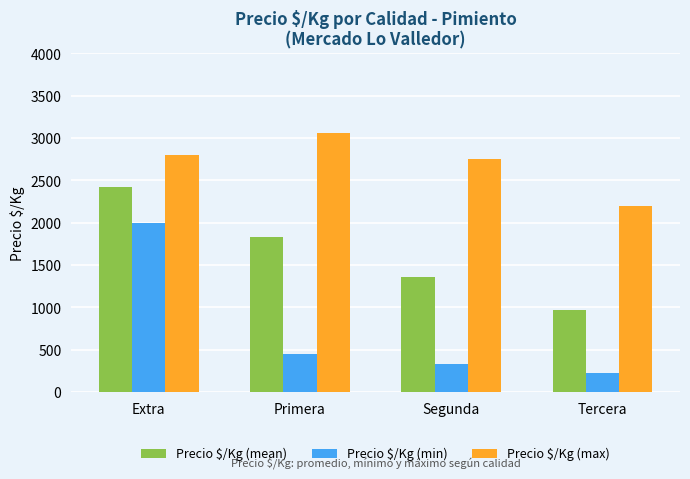

Reading right to left, transcribe all the data shown in this chart.

Precio $/Kg (mean): Tercera=970.5	Segunda=1352.8	Primera=1827.3	Extra=2422.3
Precio $/Kg (min): Tercera=222.0	Segunda=333.0	Primera=444.0	Extra=2000.0
Precio $/Kg (max): Tercera=2200.0	Segunda=2747.0	Primera=3059.0	Extra=2800.0